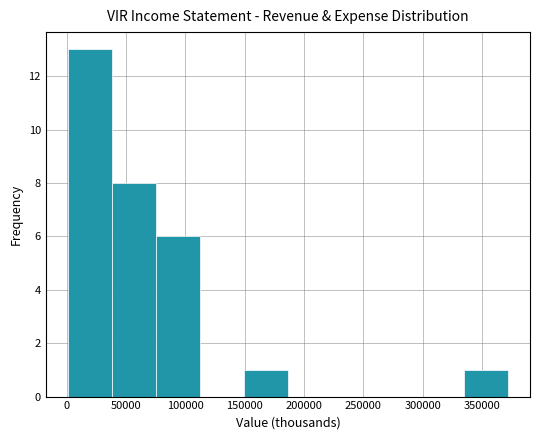

Over which range of the x-axis is the bar tallest?

0 to 40000